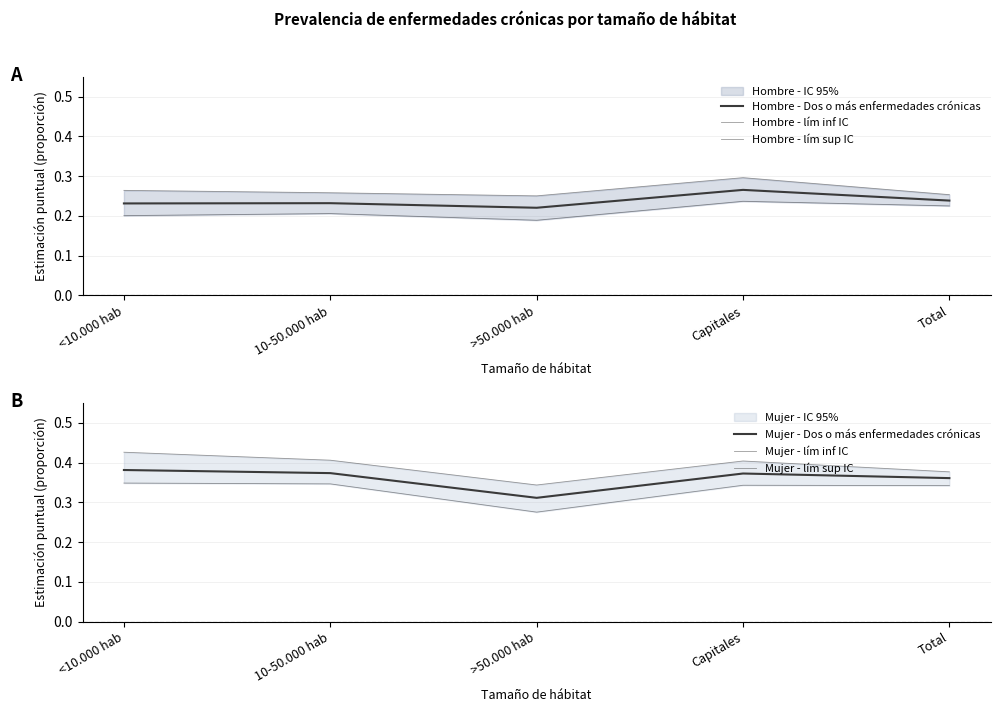

The Hombre - Dos o más enfermedades crónicas series shows 0.1 at 10-50.000 hab. True or false?

False